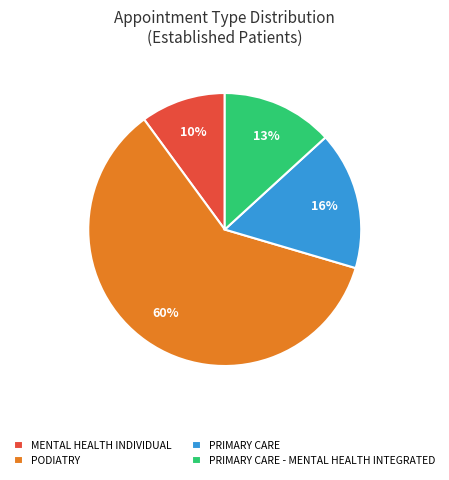

The PODIATRY slice represents 71% of the pie. True or false?

False